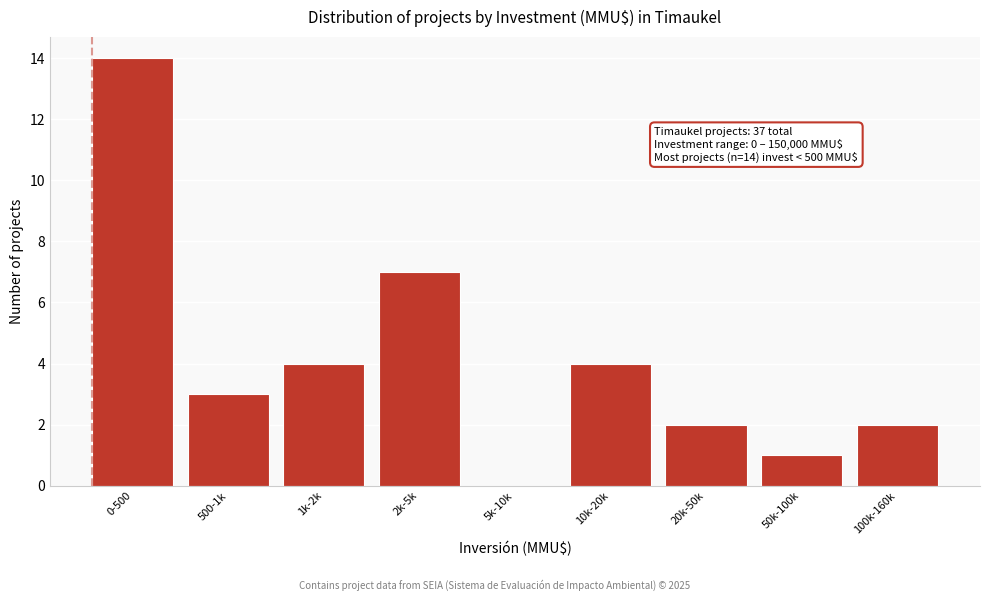

Reading right to left, extract all data points from this chart.

100k-160k=2	50k-100k=1	20k-50k=2	10k-20k=4	5k-10k=0	2k-5k=7	1k-2k=4	500-1k=3	0-500=14